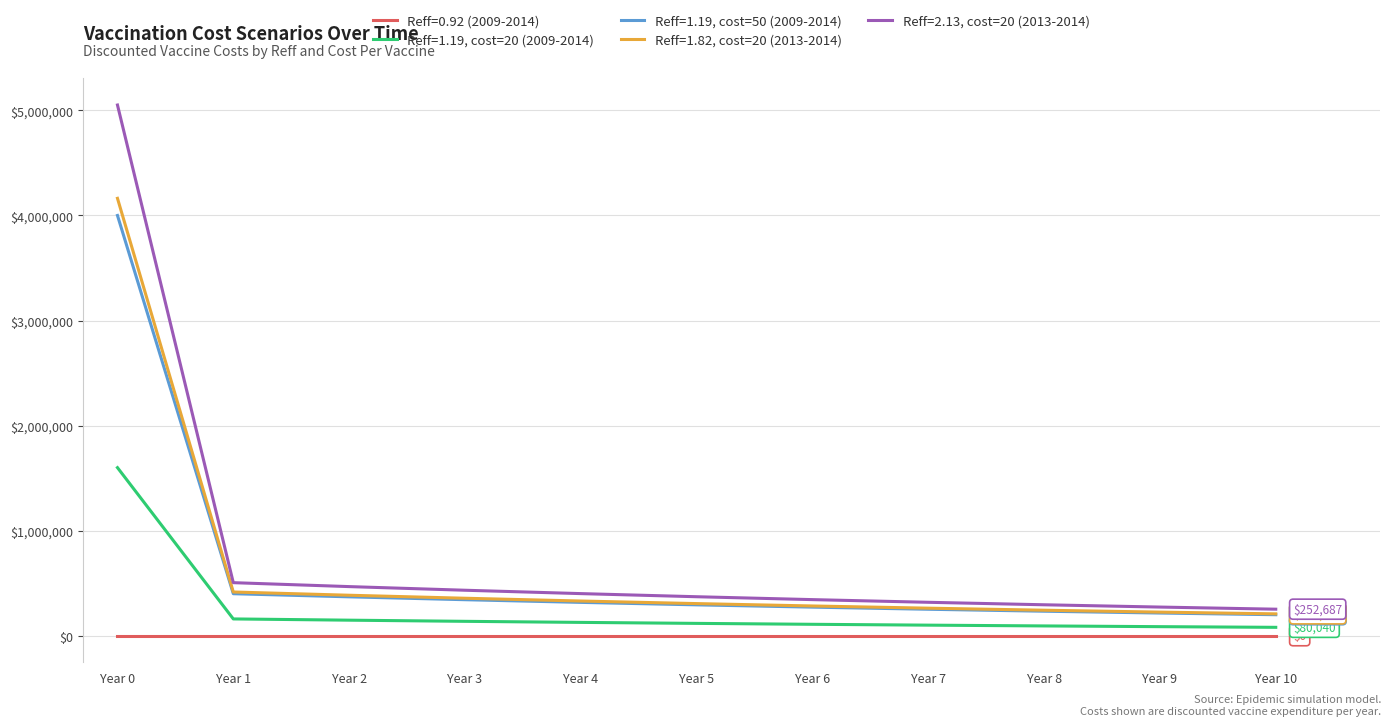

What are all the series names shown in the legend?

Reff=0.92 (2009-2014), Reff=1.19, cost=20 (2009-2014), Reff=1.19, cost=50 (2009-2014), Reff=1.82, cost=20 (2013-2014), Reff=2.13, cost=20 (2013-2014)